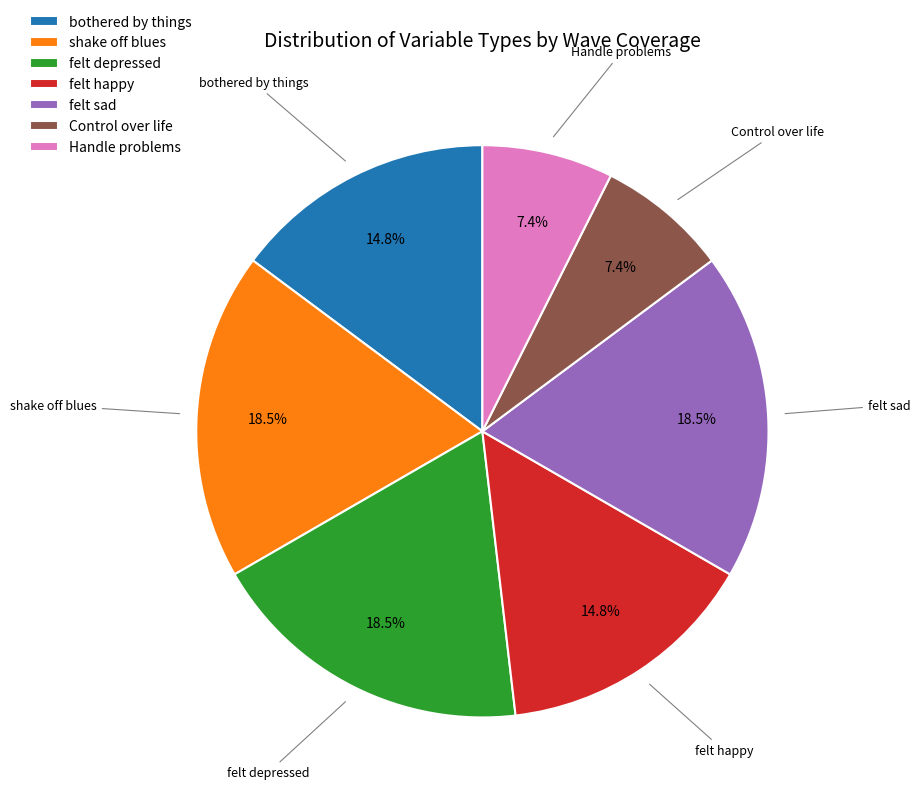

How many segments does this pie chart have?

7